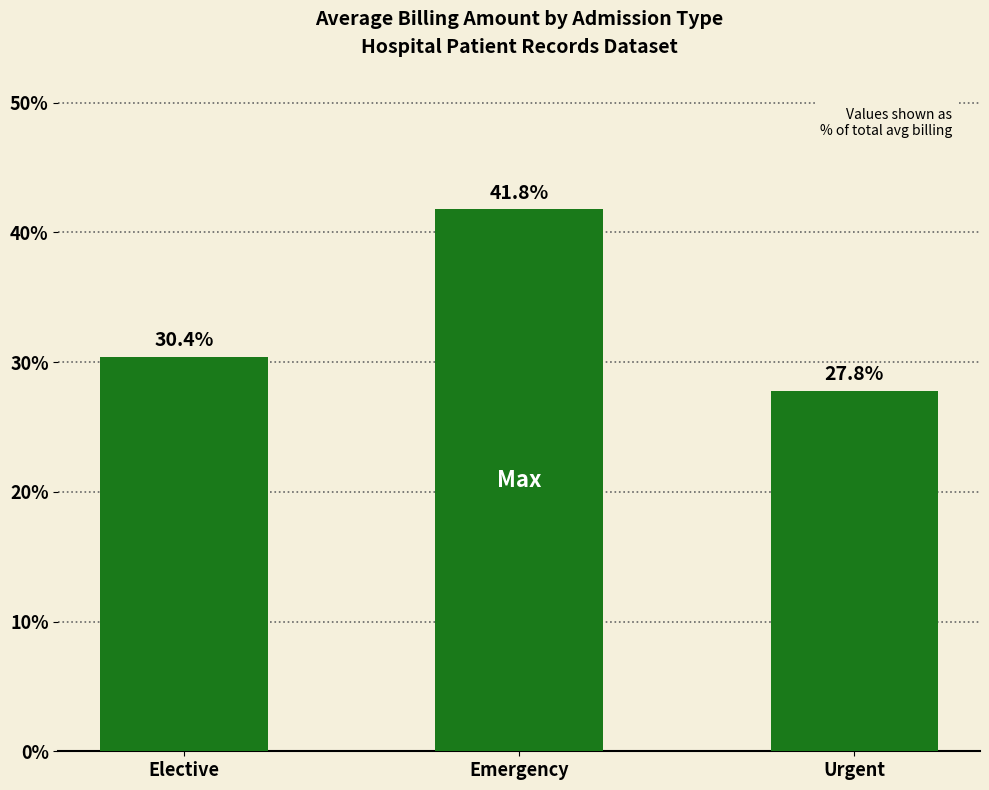

Rank the categories by value from lowest to highest.

Urgent, Elective, Emergency